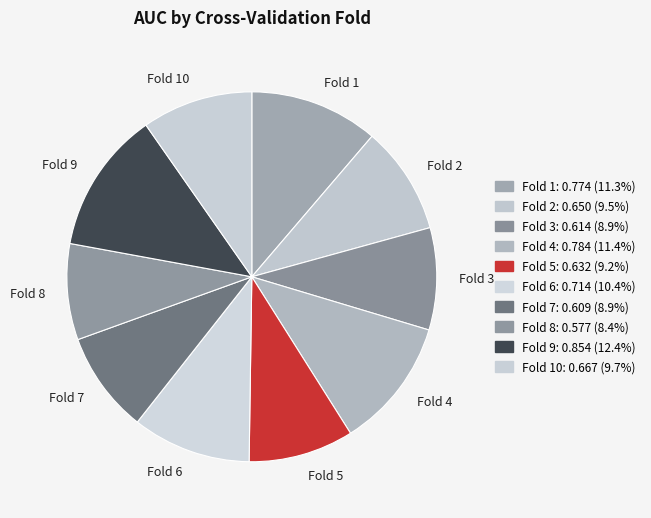

Is there a majority slice in this chart?

No